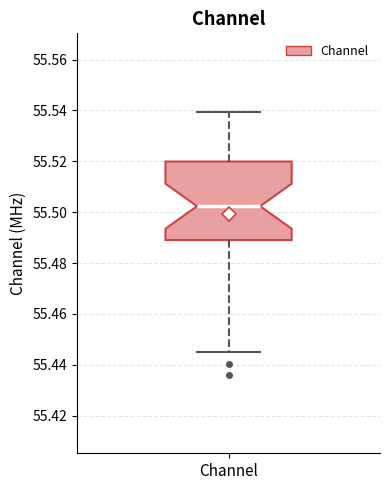

Where does the median line of the box for Channel sit on the y-axis? The values are not printed on the chart, so give them approximately, as read against the axis.

55.502